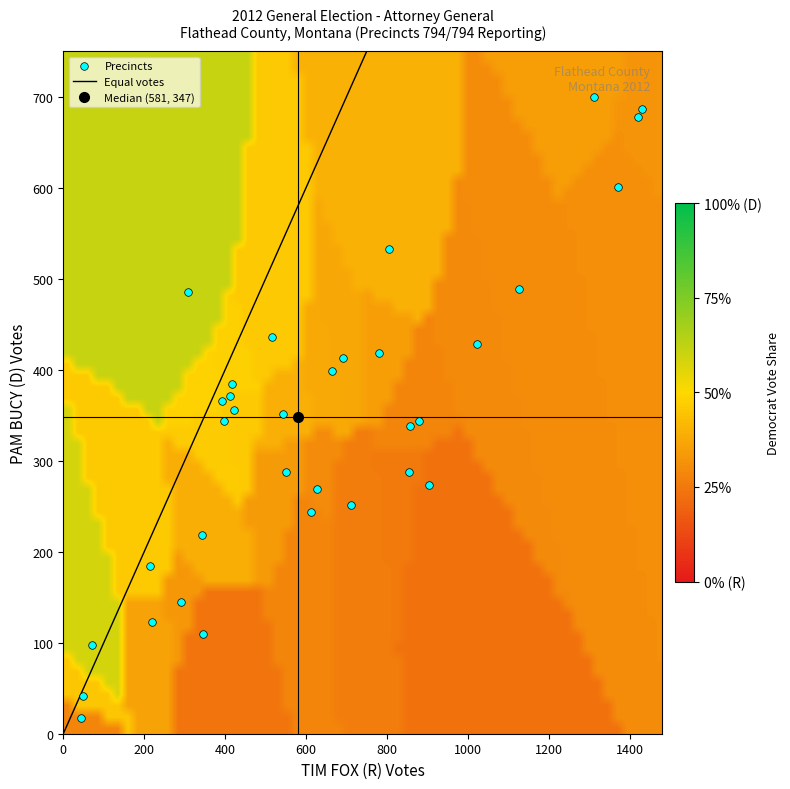

What is the range of Y values (max minus min)?

683